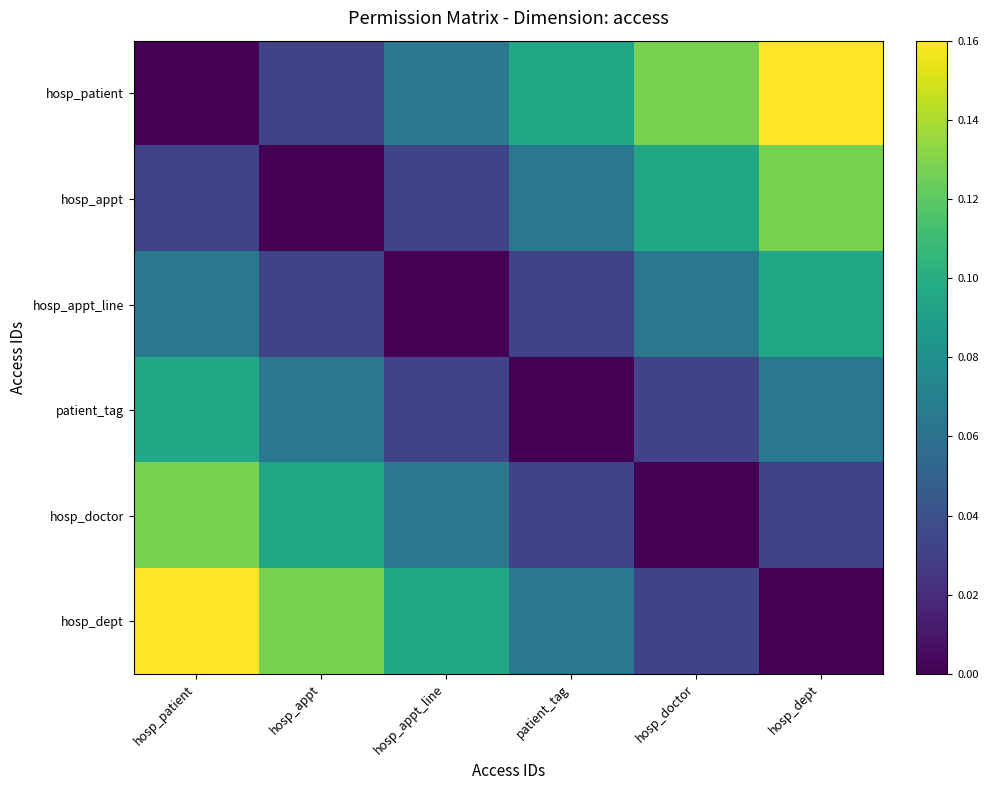

At how many categories does at least one series exceed 0?

6